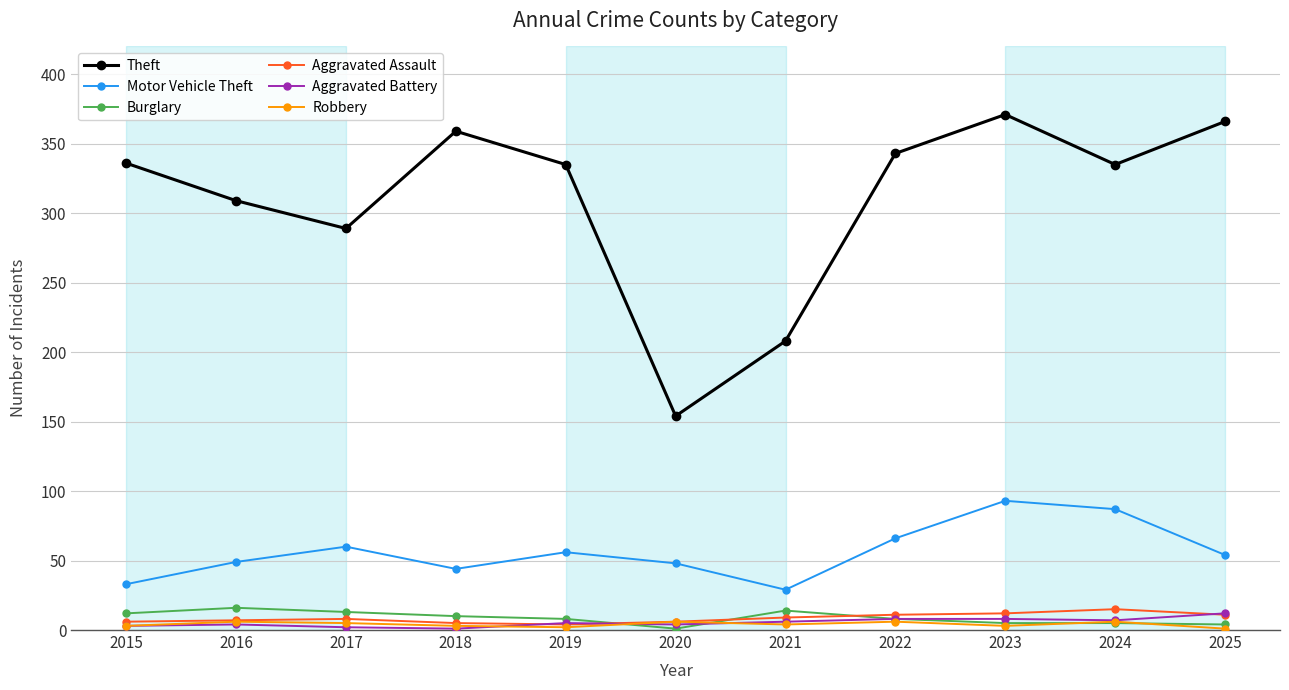

True or false: Aggravated Battery and Motor Vehicle Theft intersect in this chart.

False